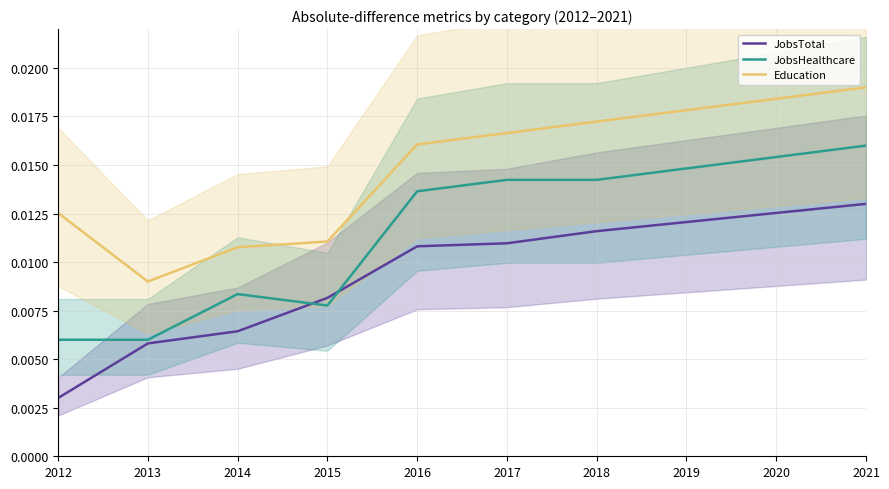

True or false: JobsTotal and JobsHealthcare intersect in this chart.

True